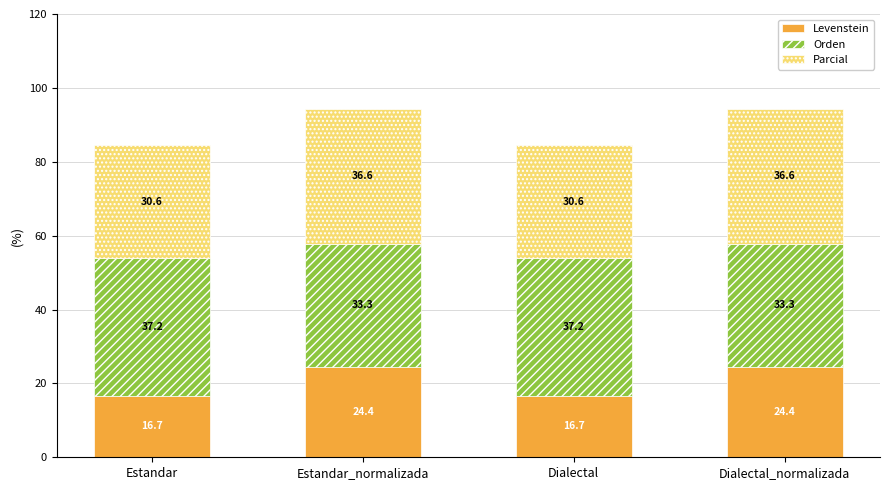

What is the approximate value of Levenstein at Estandar_normalizada?

24.4